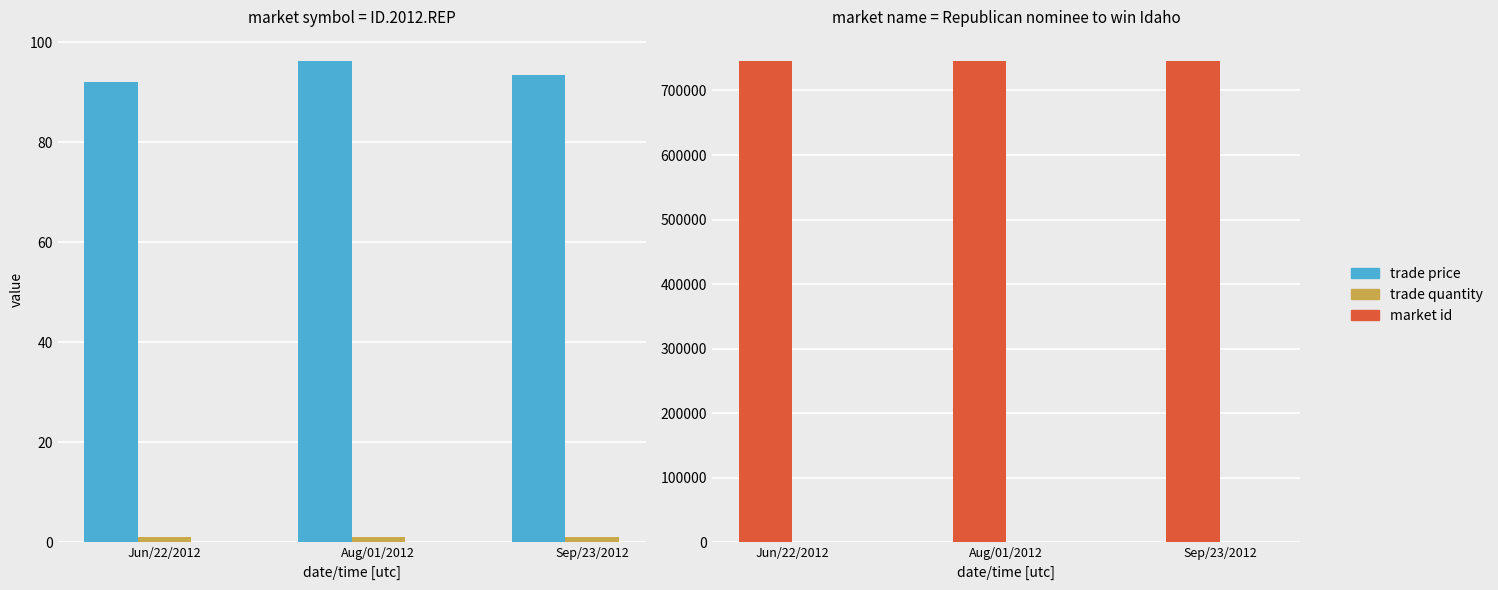

How many data points does each series have?

3